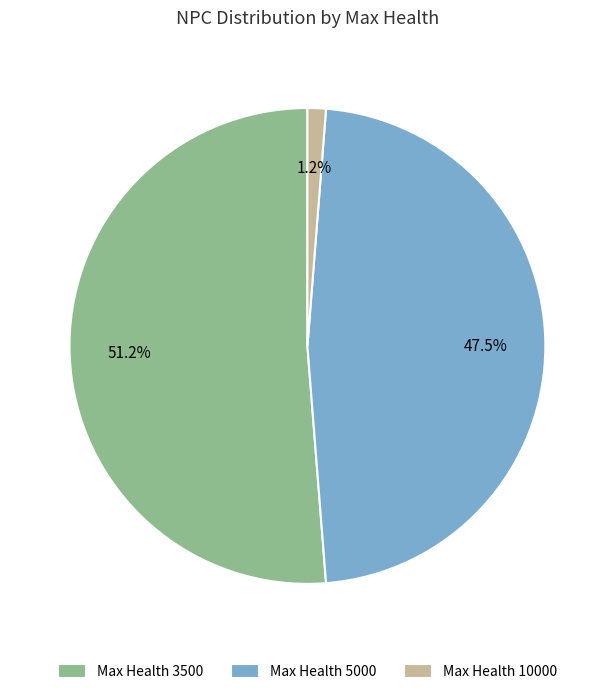

Do Max Health 5000 and Max Health 3500 together represent more than half of the pie?

Yes